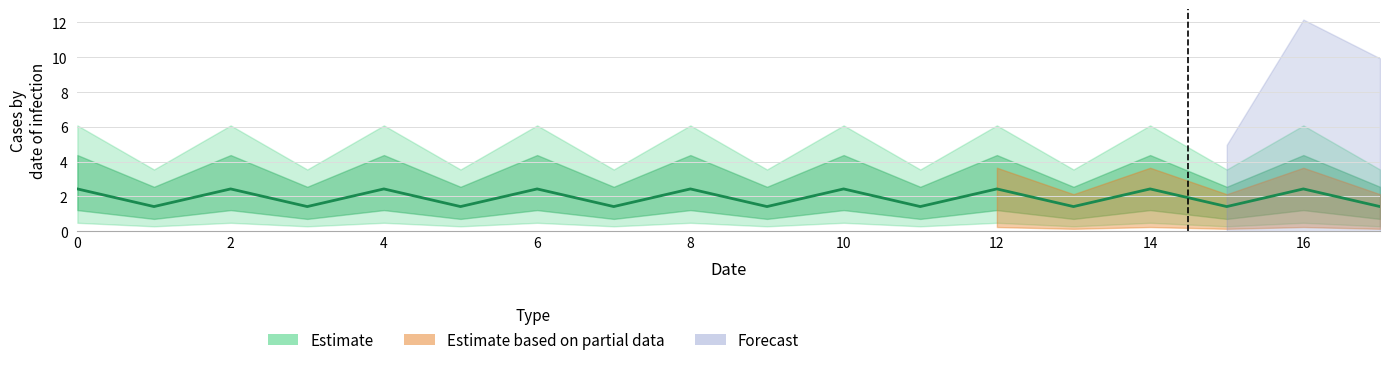

Approximately how many times larger is the value at 17 compared to 1?

1.0